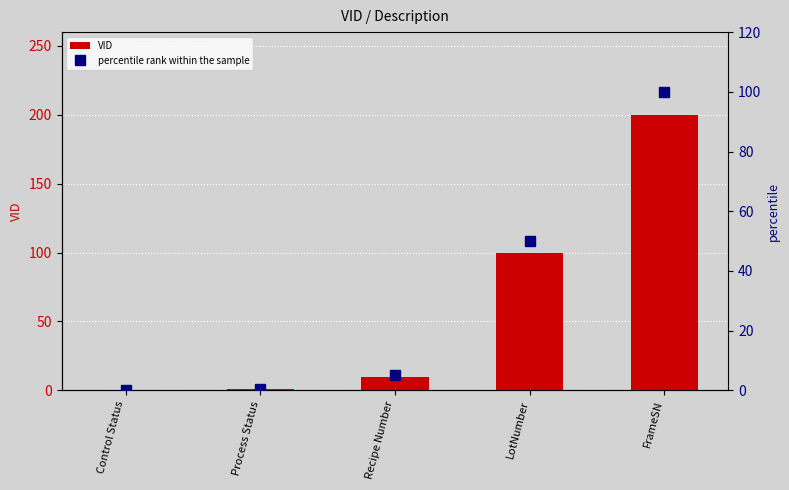

The value of VID at Process Status is 0.5. True or false?

False